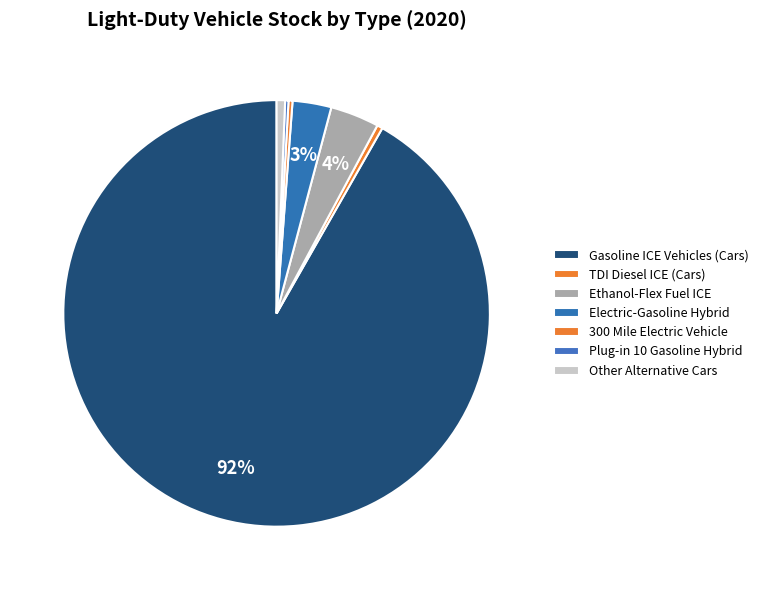

Which has a higher value, Plug-in 10 Gasoline Hybrid or Ethanol-Flex Fuel ICE?

Ethanol-Flex Fuel ICE